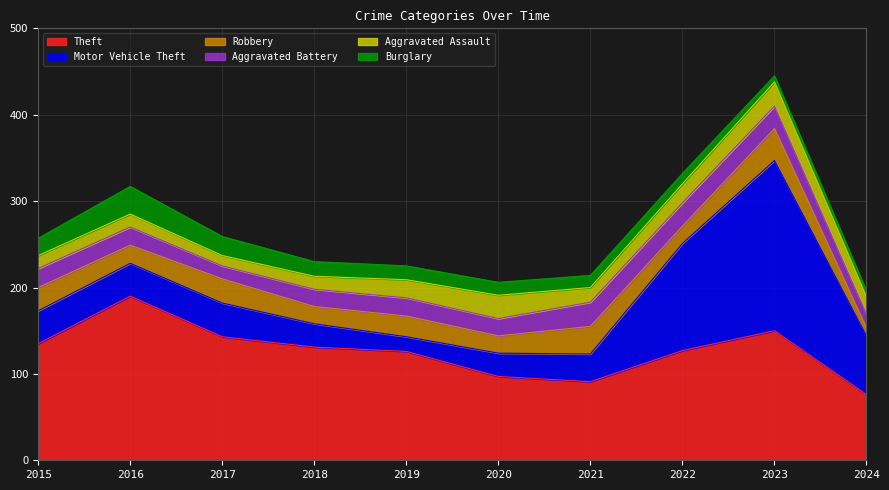

Where is Aggravated Assault nearest to the value 20?

2024